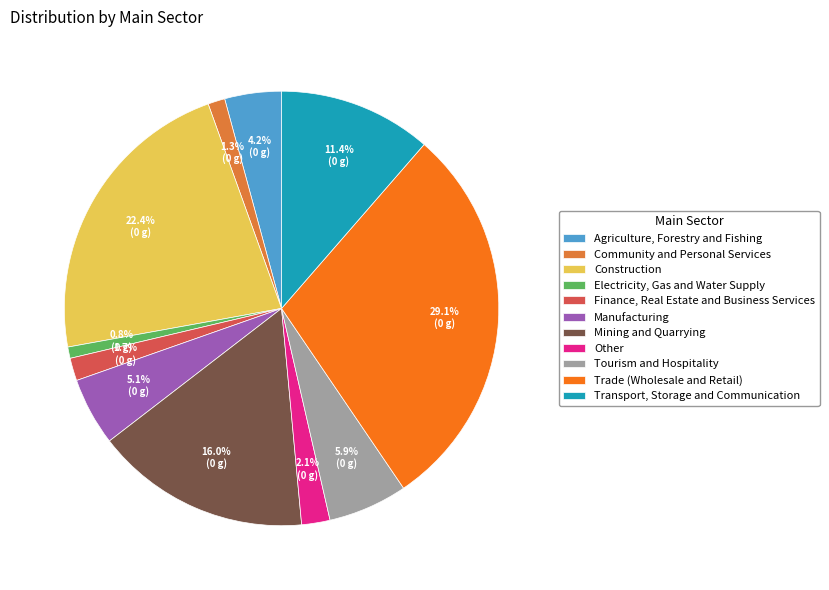

Which slice is the largest?

Trade (Wholesale and Retail)